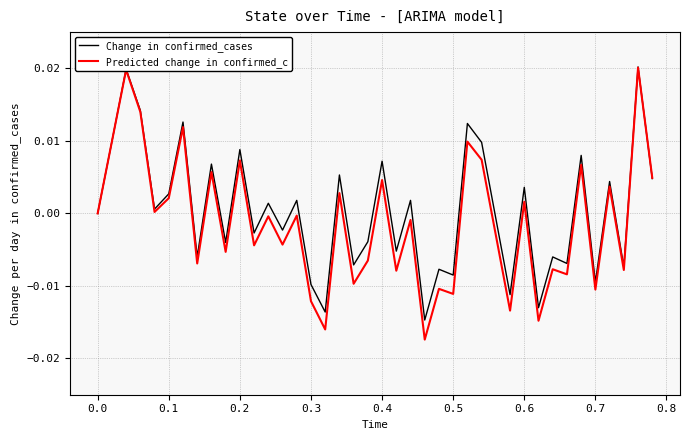

What are all the series names shown in the legend?

Change in confirmed_cases, Predicted change in confirmed_c